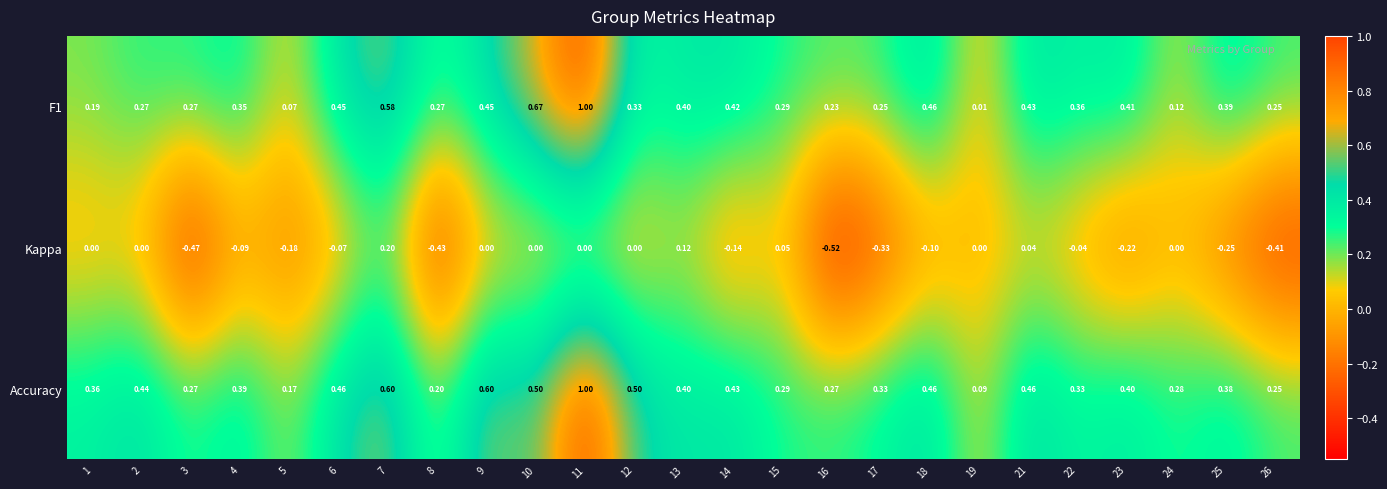

What is the spread (max minus min) of values at 12?

0.5